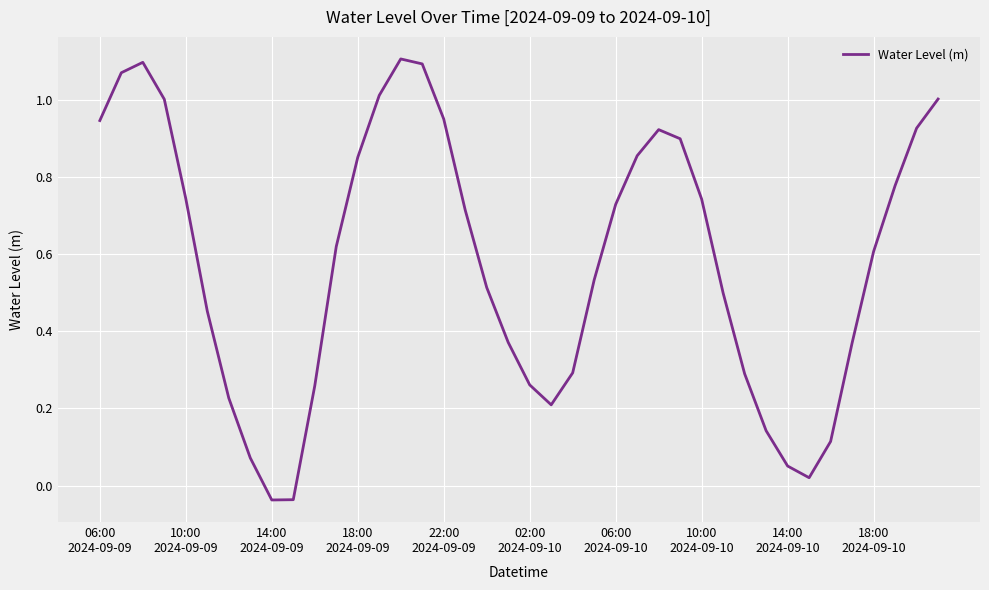

What is the value of the 16th point from the left?

1.1